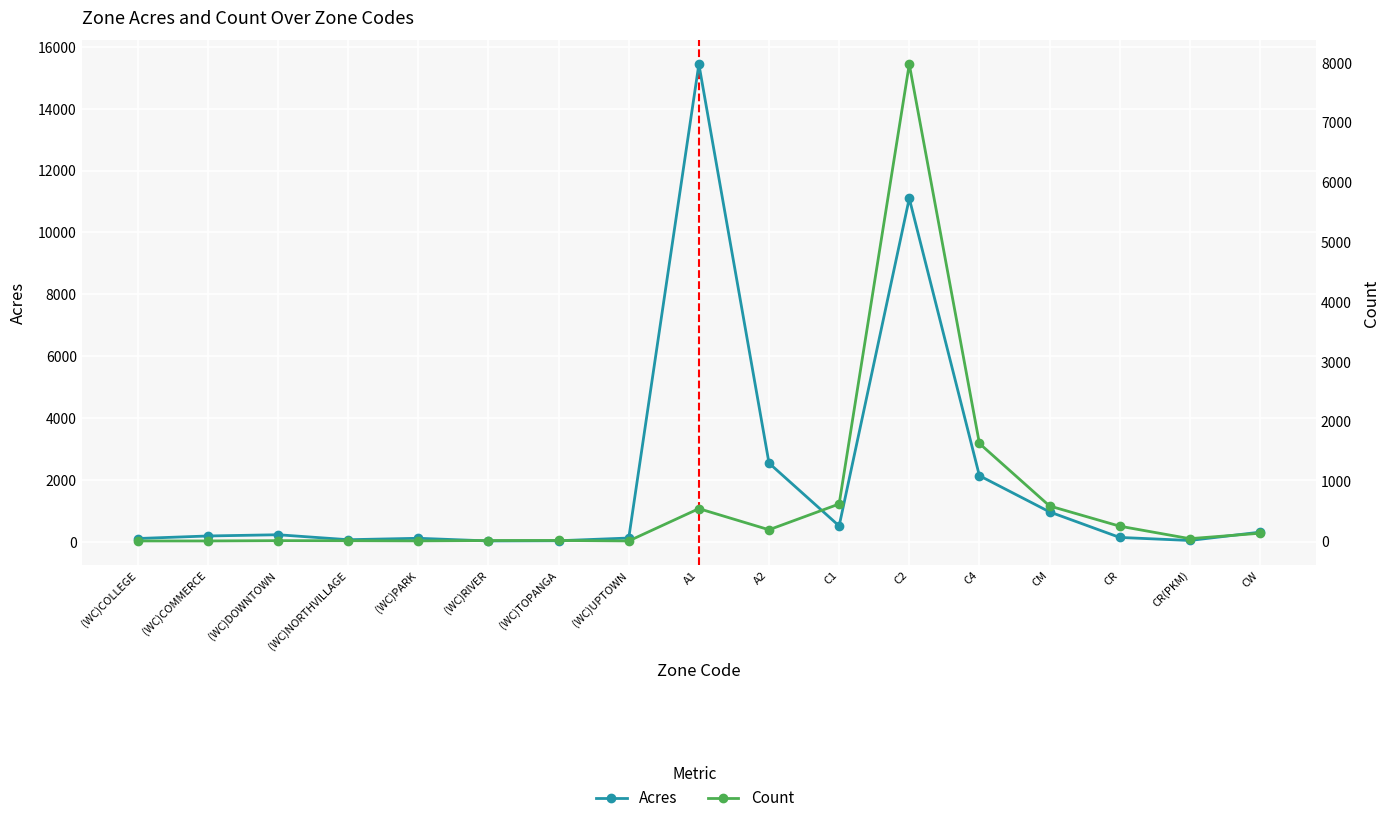

What is the label of the 4th point from the right?

CM